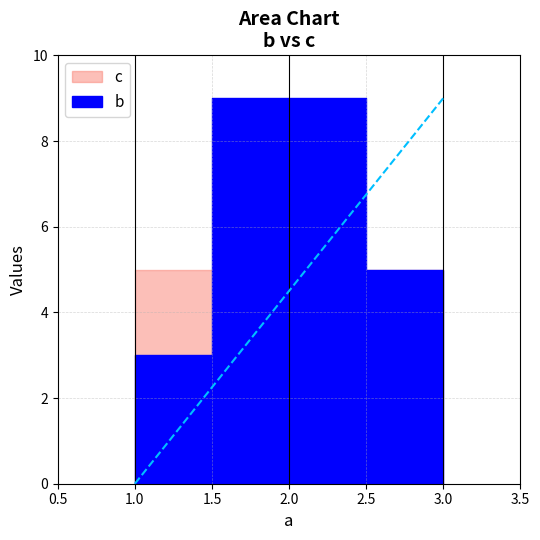

What is the difference between the b values at 2 and 3?

4